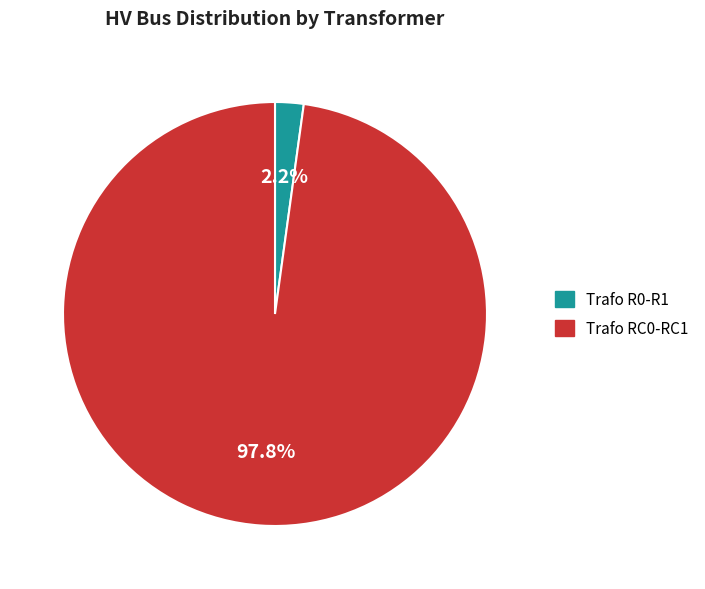

Which slice represents more than half of the pie?

Trafo RC0-RC1